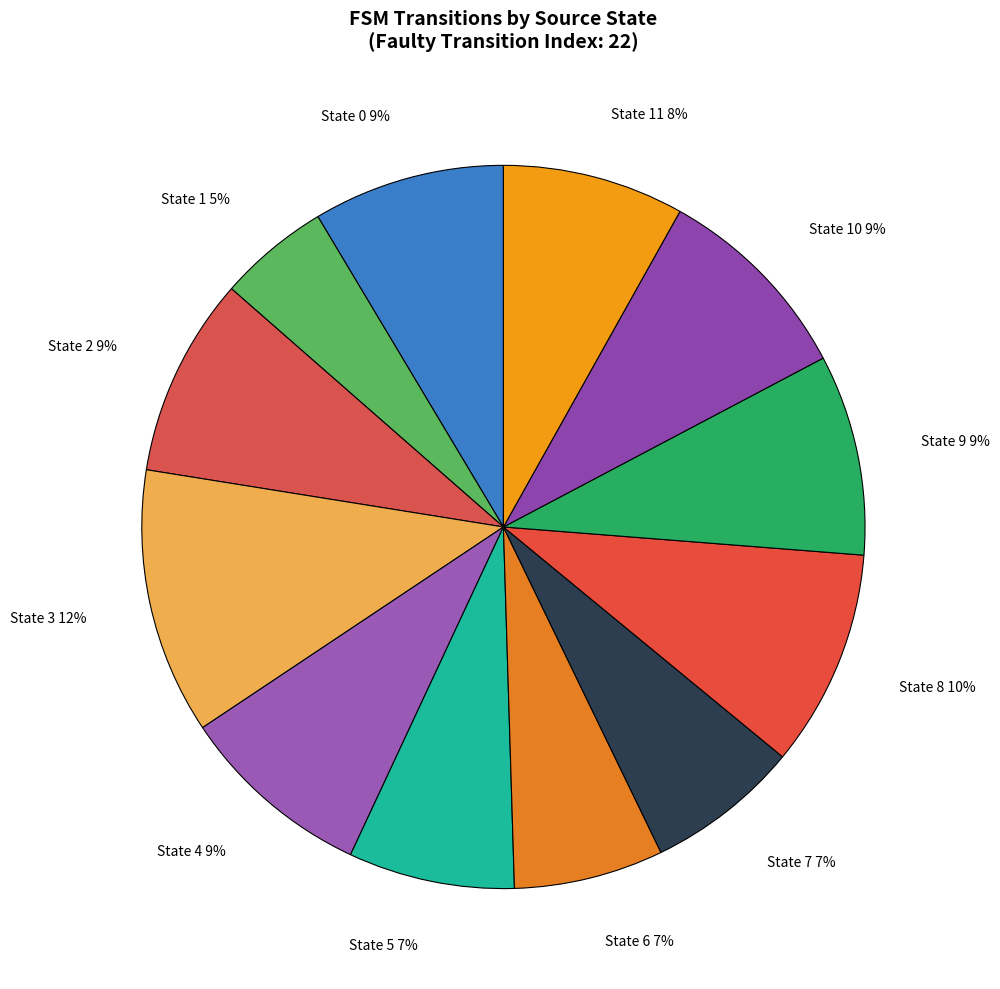

To the nearest percent, what is the difference between the largest and smallest slice percentages?

7%